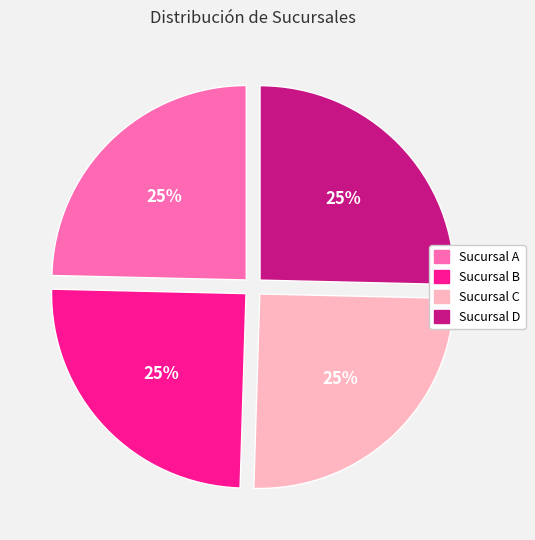

Is Sucursal D the majority of the pie?

No